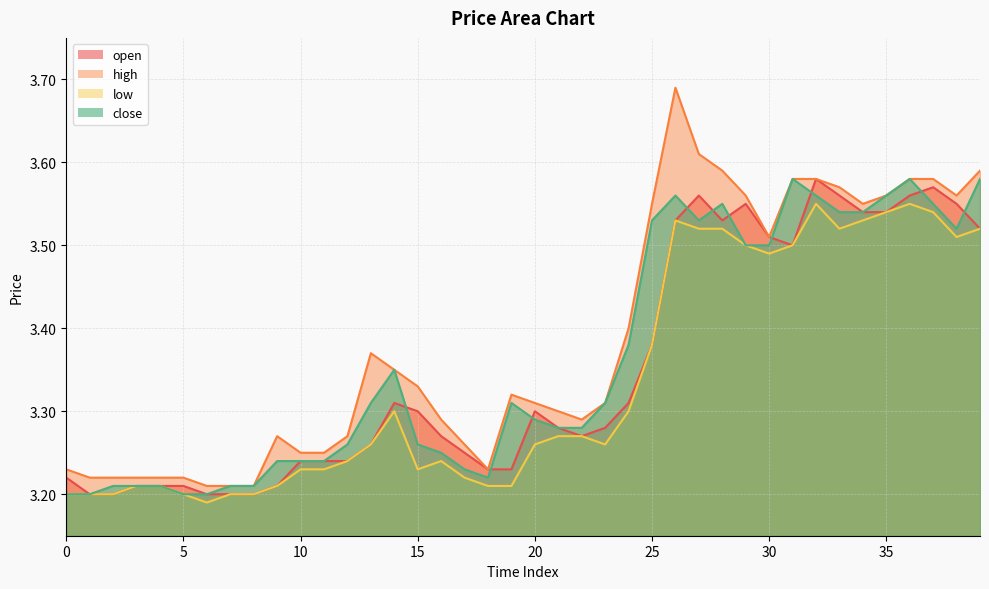

True or false: high and low intersect in this chart.

False